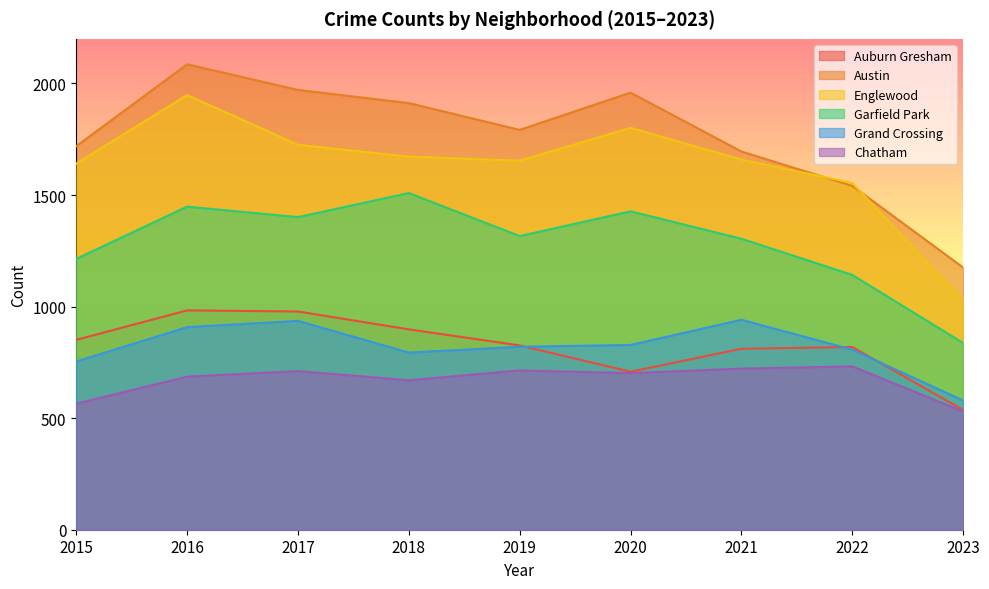

True or false: Garfield Park and Auburn Gresham cross at least once.

False